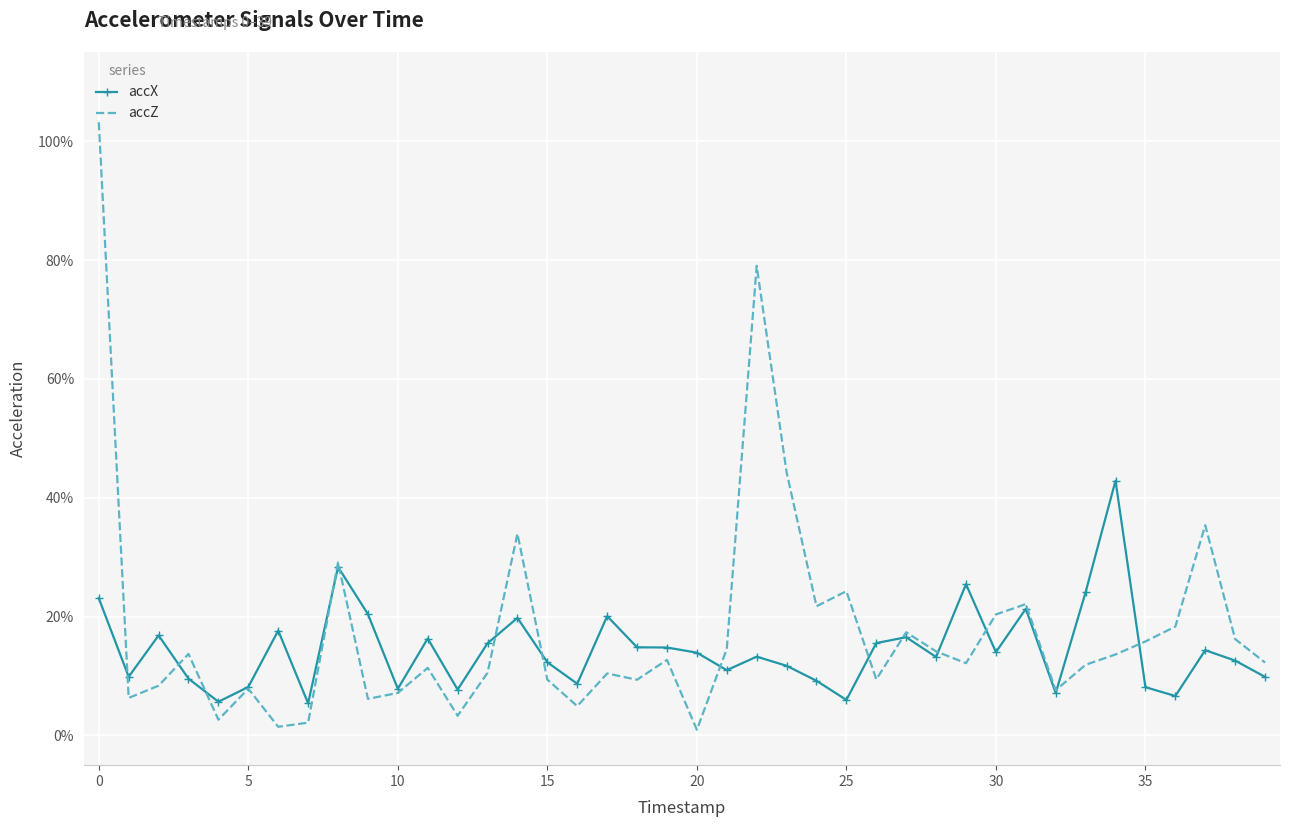

Rank the series by their maximum value, from lowest to highest.

accX, accZ